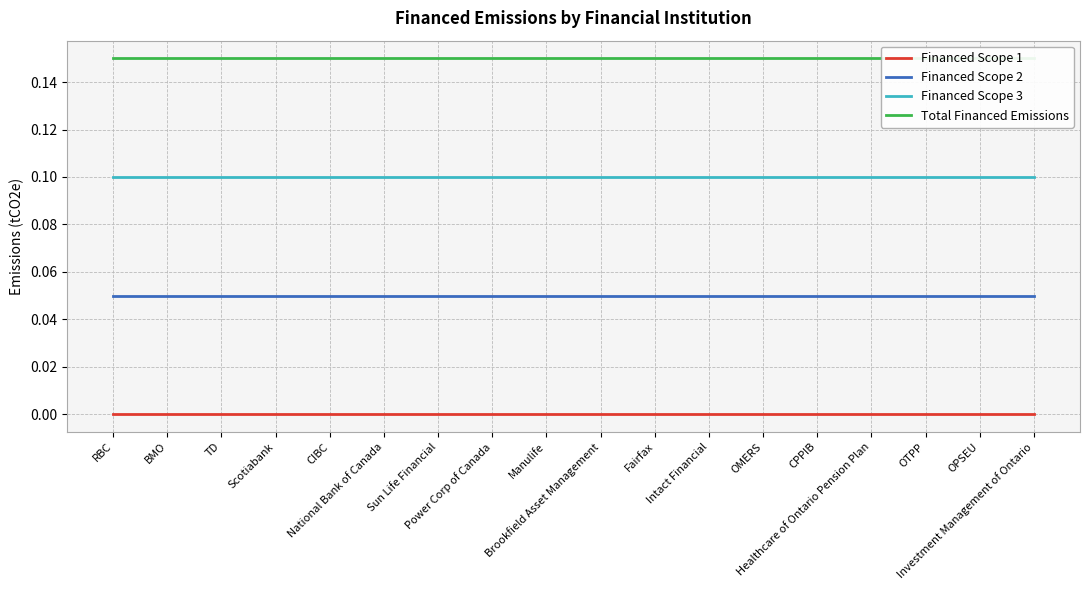

Count the number of categories in the chart.

18